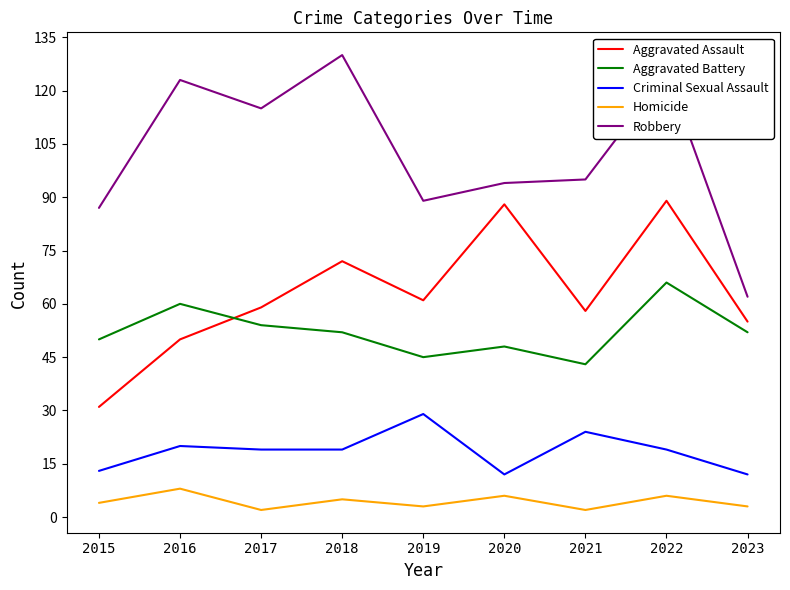

How many times do Aggravated Battery and Aggravated Assault cross each other?

1